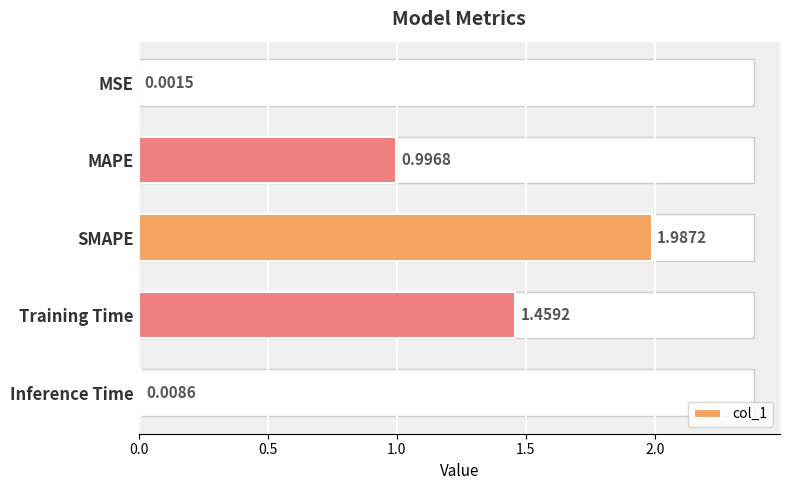

Reading right to left, transcribe all the data shown in this chart.

0.0	1.5	2.0	1.0	0.0